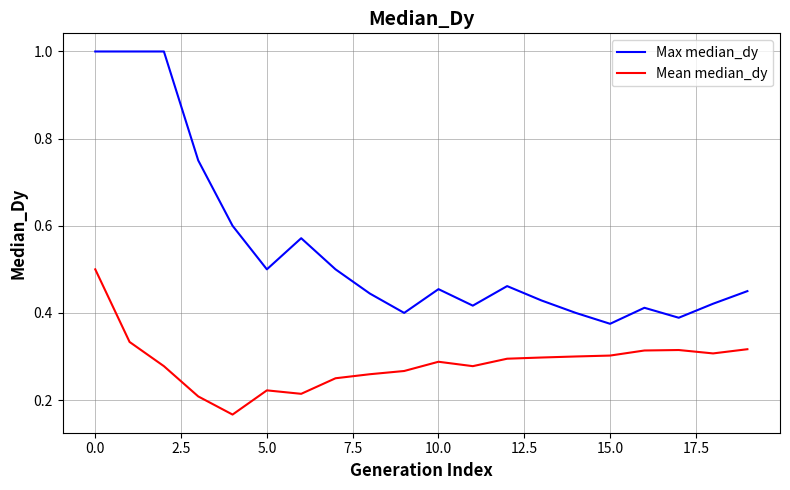

What is the maximum value for Max median_dy?

1.0